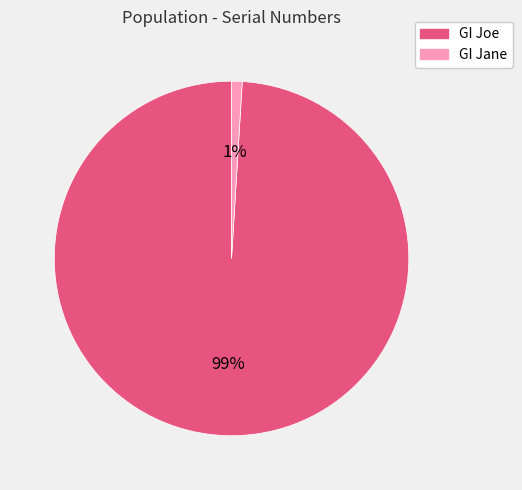

How many segments does this pie chart have?

2